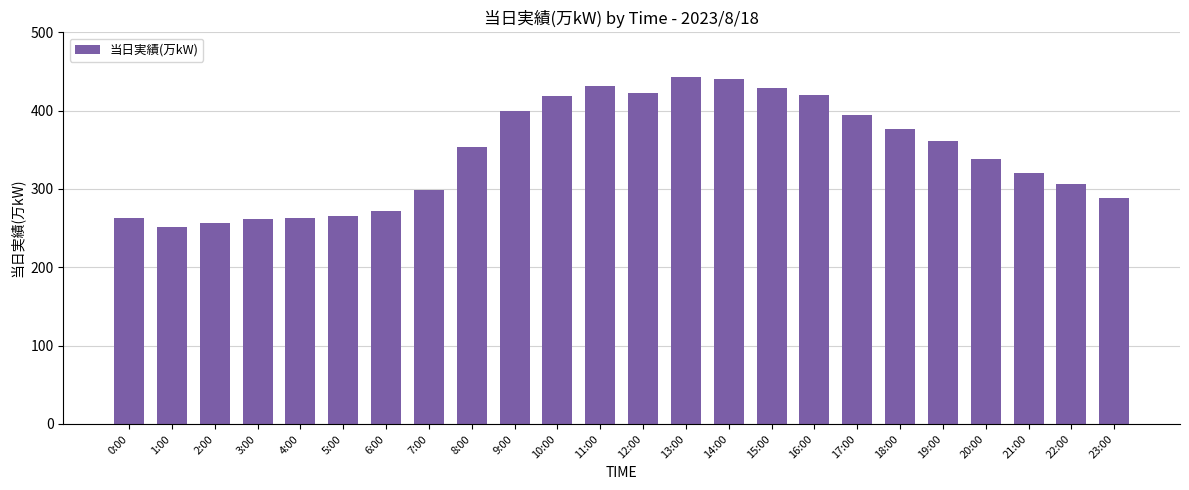

The value at 15:00 is 173. True or false?

False